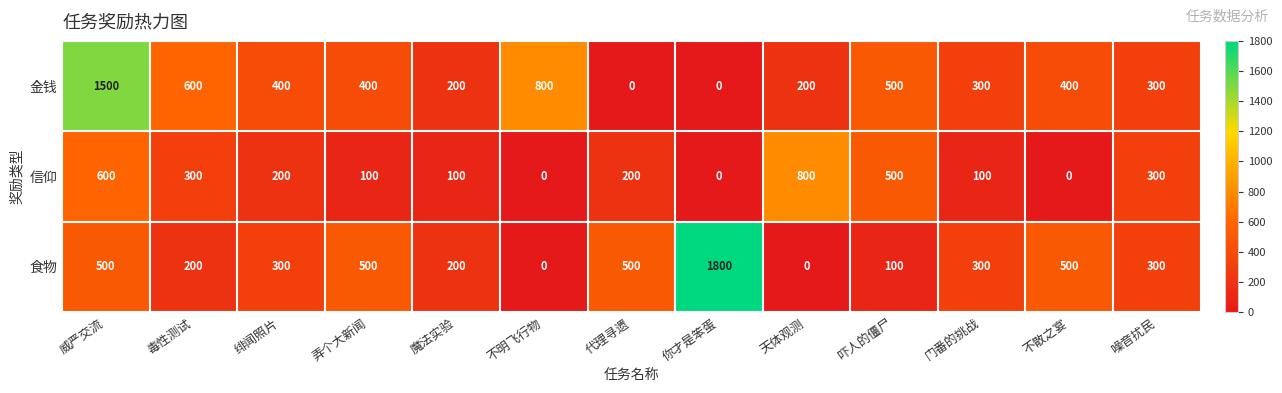

What is the total value across all series at 吓人的僵尸?

1100